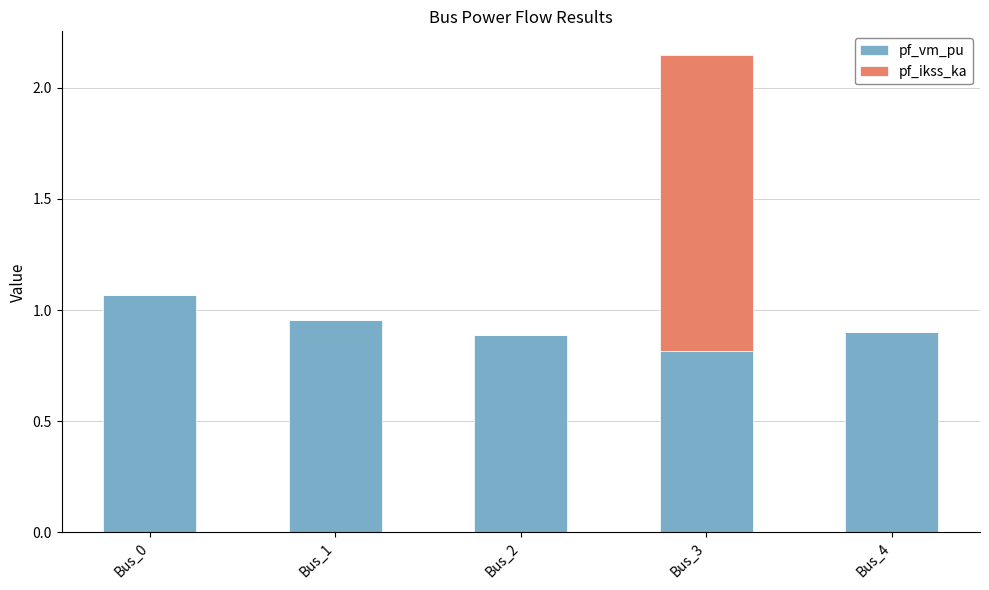

At which category is the sum across all series the highest?

Bus_3